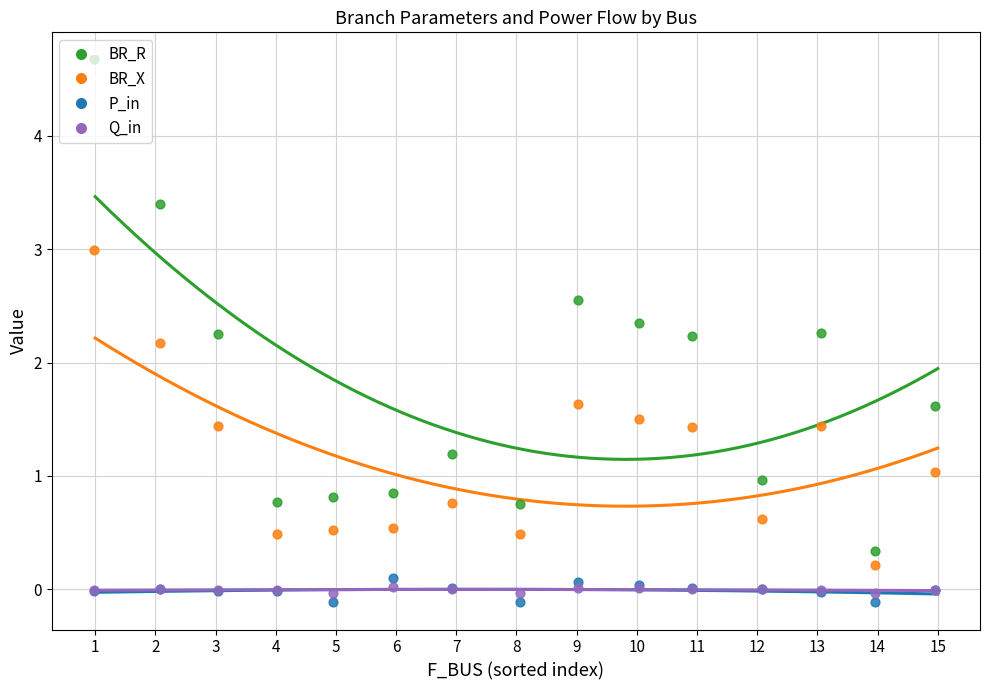

What are all the series names shown in the legend?

BR_R, BR_X, P_in, Q_in